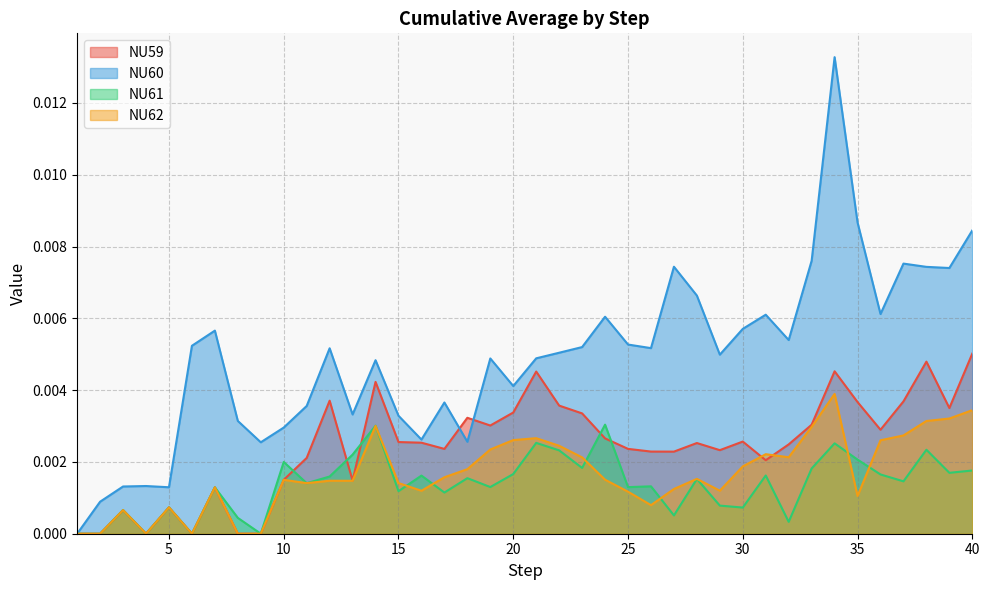

True or false: NU60 and NU61 intersect in this chart.

False